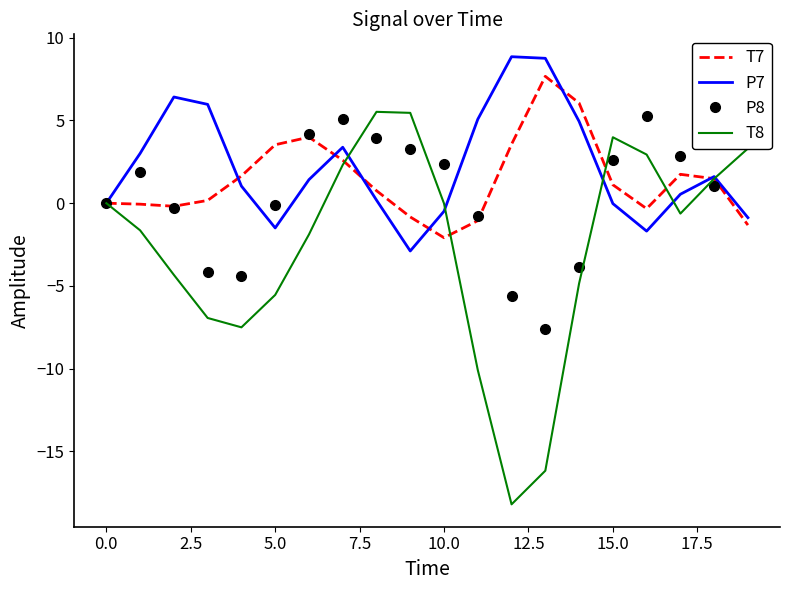

What is the difference between the second highest and minimum values in the P8 series?

12.7